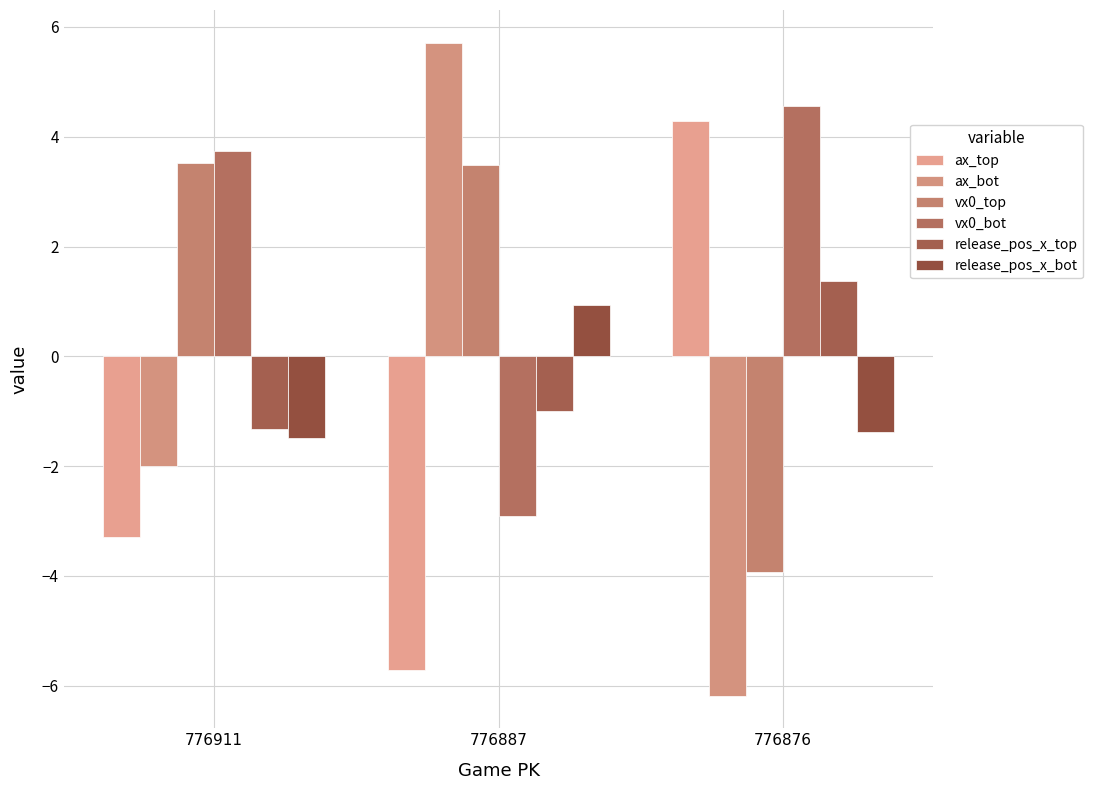

How many data points in release_pos_x_top are less than -1?

2